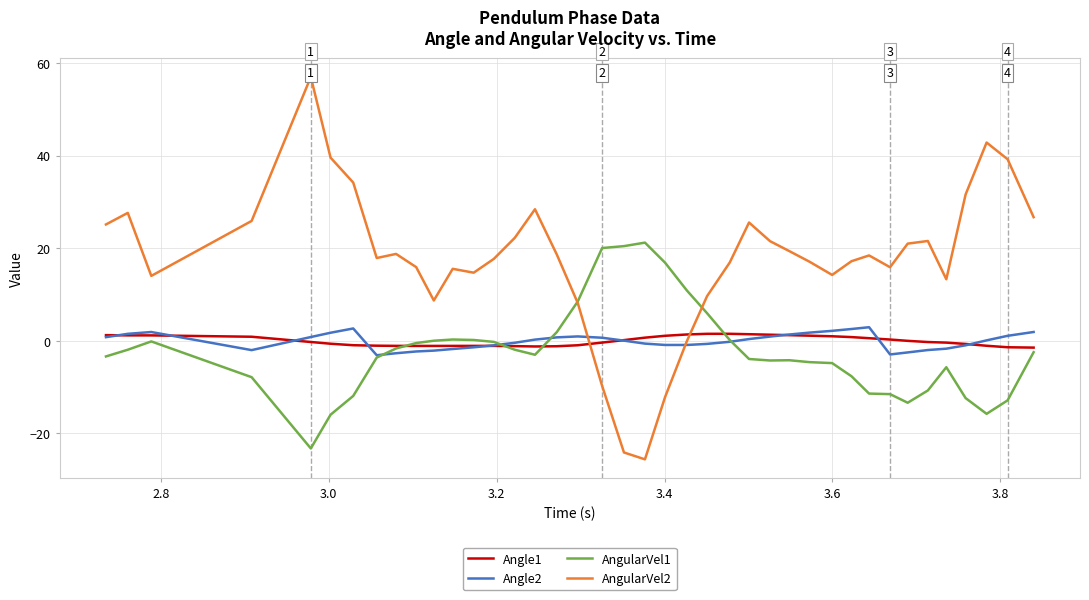

What is the maximum value shown in the chart?

57.0